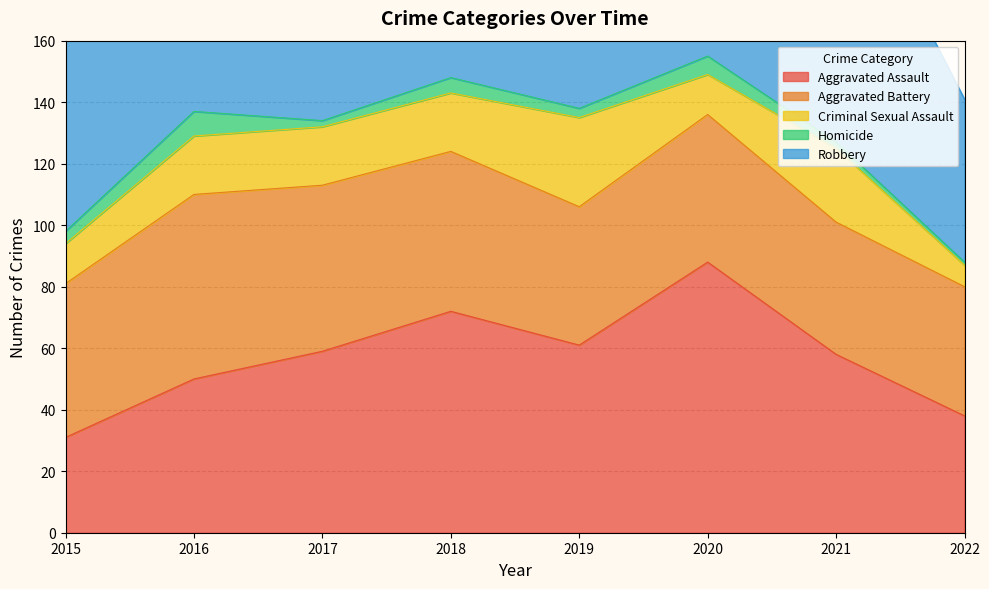

Reading right to left, extract all data points from this chart.

Aggravated Assault: 2022=38	2021=58	2020=88	2019=61	2018=72	2017=59	2016=50	2015=31
Aggravated Battery: 2022=42	2021=43	2020=48	2019=45	2018=52	2017=54	2016=60	2015=50
Criminal Sexual Assault: 2022=7	2021=24	2020=13	2019=29	2018=19	2017=19	2016=19	2015=13
Homicide: 2022=1	2021=2	2020=6	2019=3	2018=5	2017=2	2016=8	2015=4
Robbery: 2022=53	2021=95	2020=94	2019=89	2018=130	2017=115	2016=123	2015=87